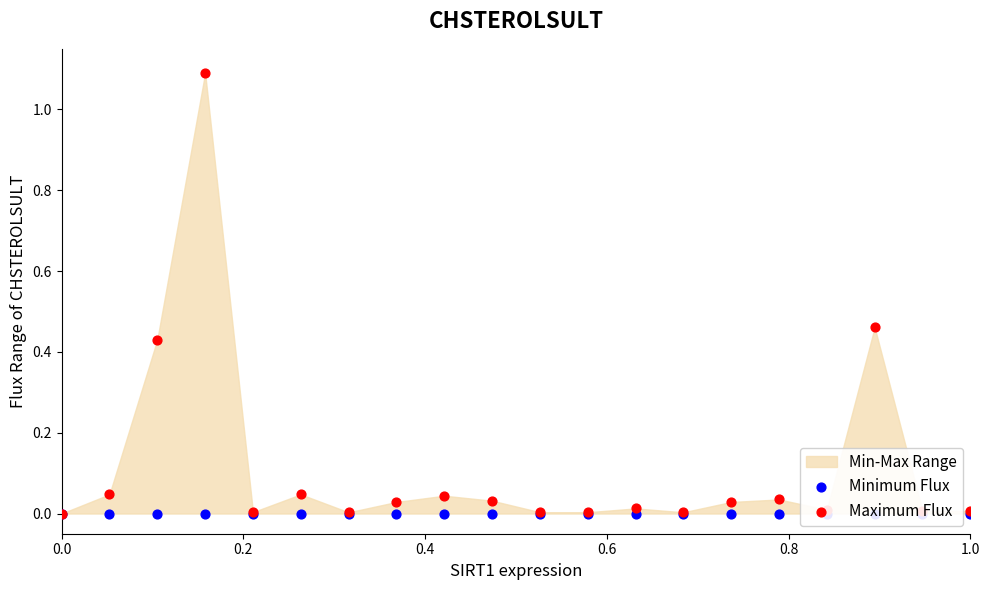

Which series contains the highest Y value?

Maximum Flux